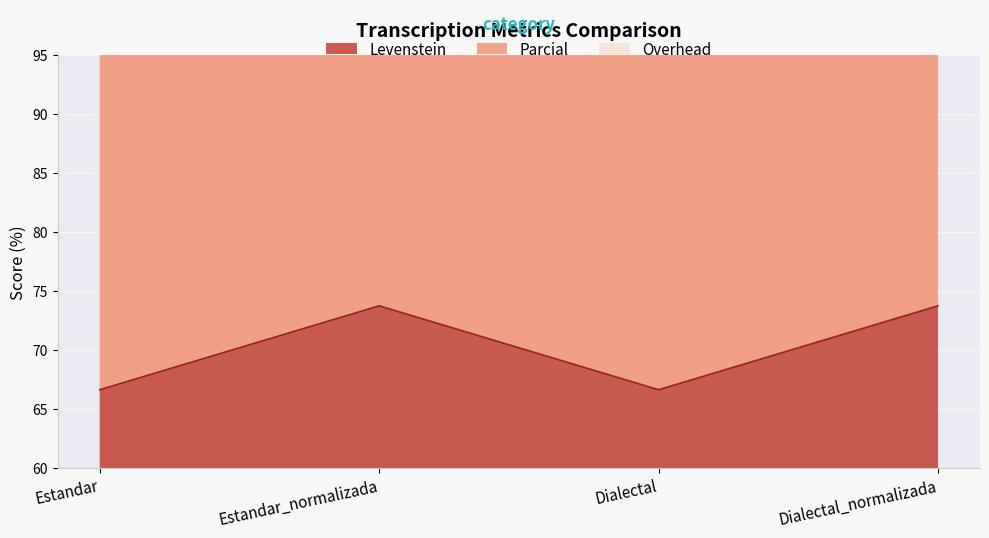

The Levenstein series shows 66.6 at Dialectal. True or false?

True